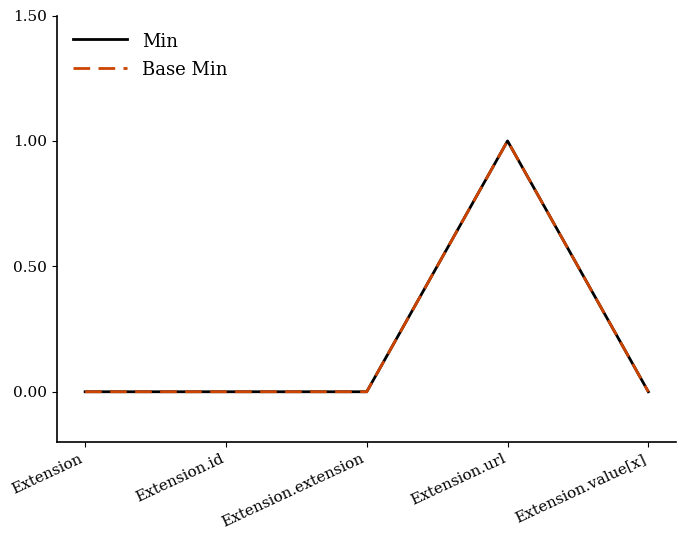

Which series has the largest total across all categories?

Min